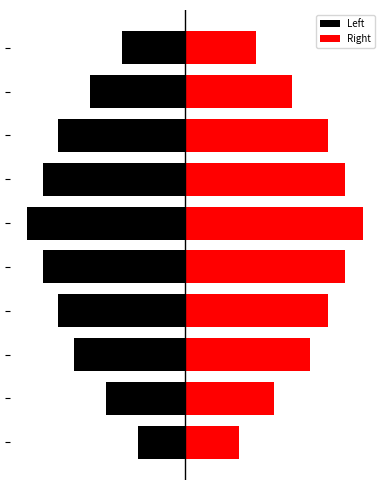

What are all the series names shown in the legend?

Left, Right